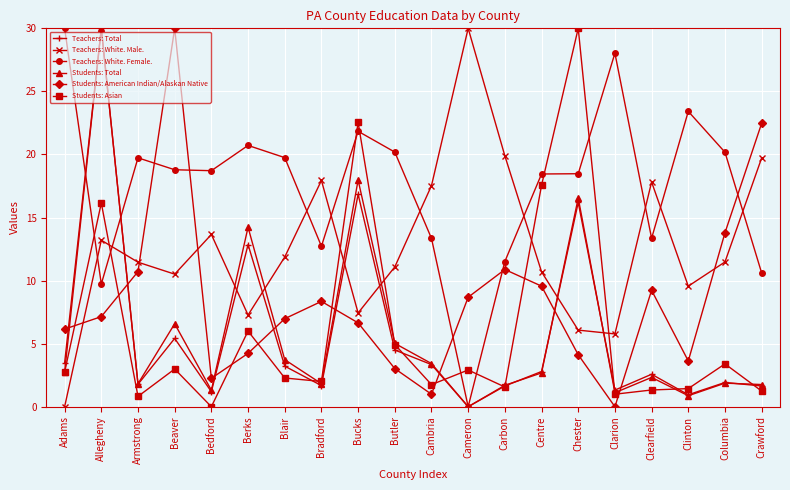

How many values in Teachers: Total are above zero?

19